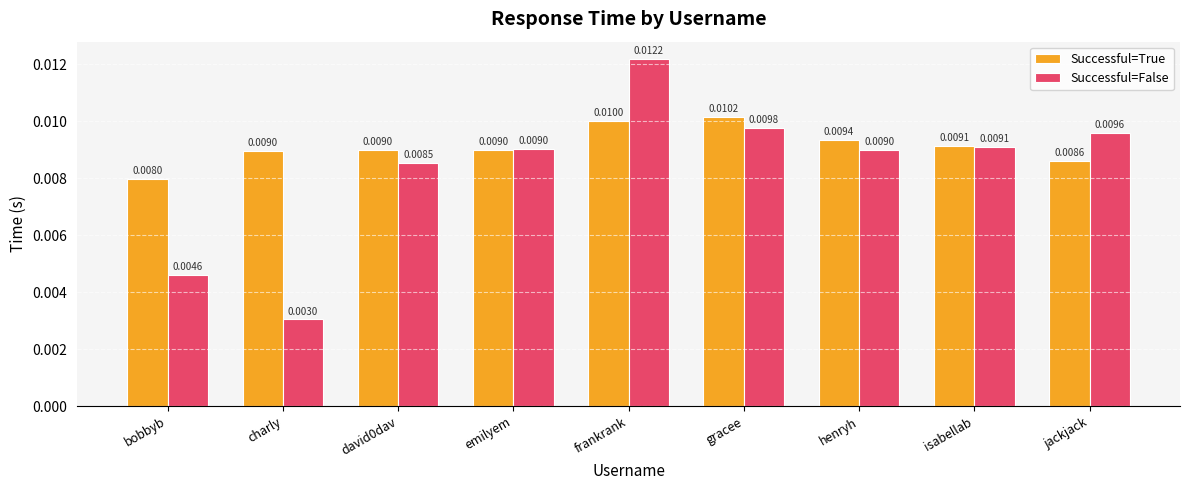

Which series has the largest total across all categories?

Successful=True